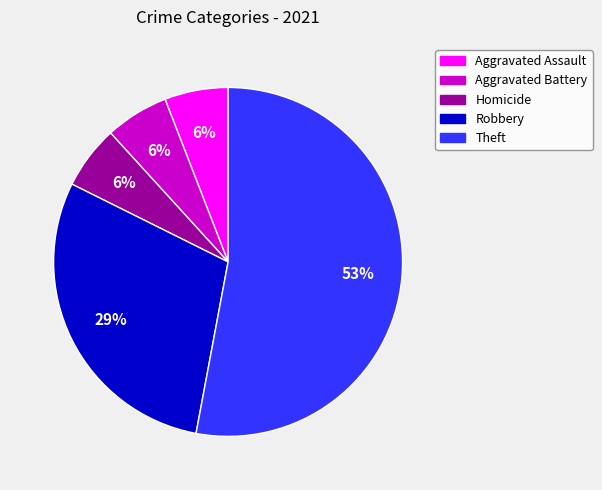

To the nearest percent, what is the combined percentage of Homicide and Aggravated Assault?

12%